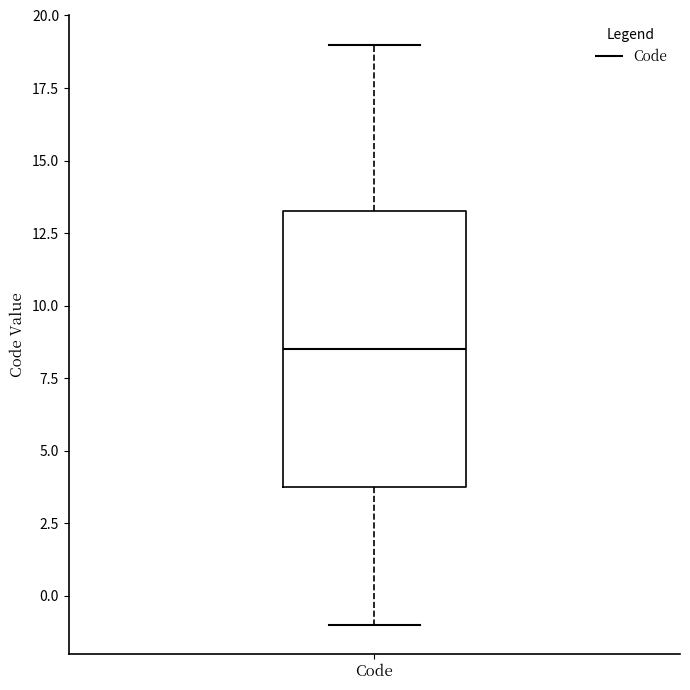

Read this box plot against the y-axis: the position of the median line, the range covered by the box, and the ends of both whiskers. The values are not printed on the chart, so give them approximately, as read against the axis.

median 8.5, box 4.0 to 13.5, whiskers -1.0 to 19.0